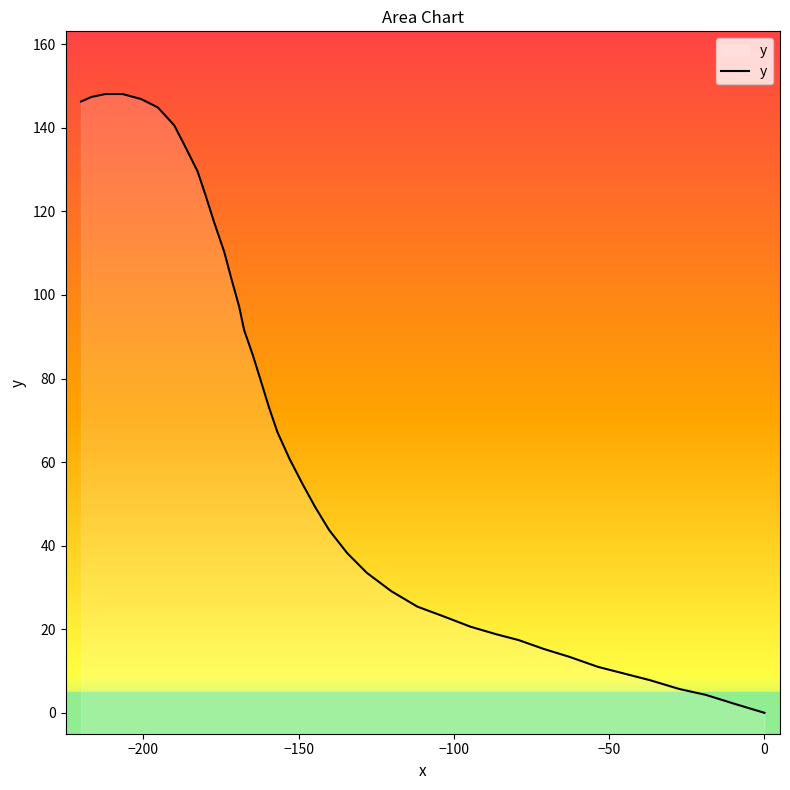

What is the maximum value shown in the chart?

148.1